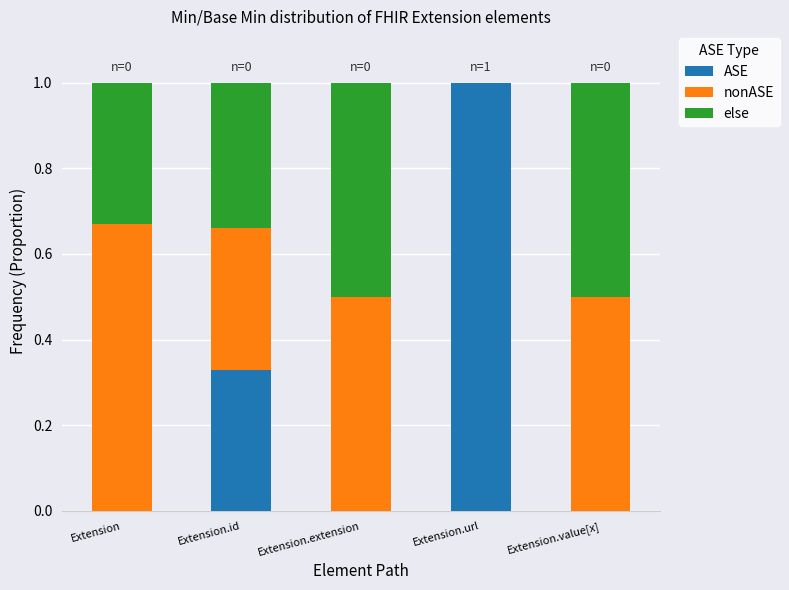

True or false: ASE has a value of 0.6 at Extension.

False